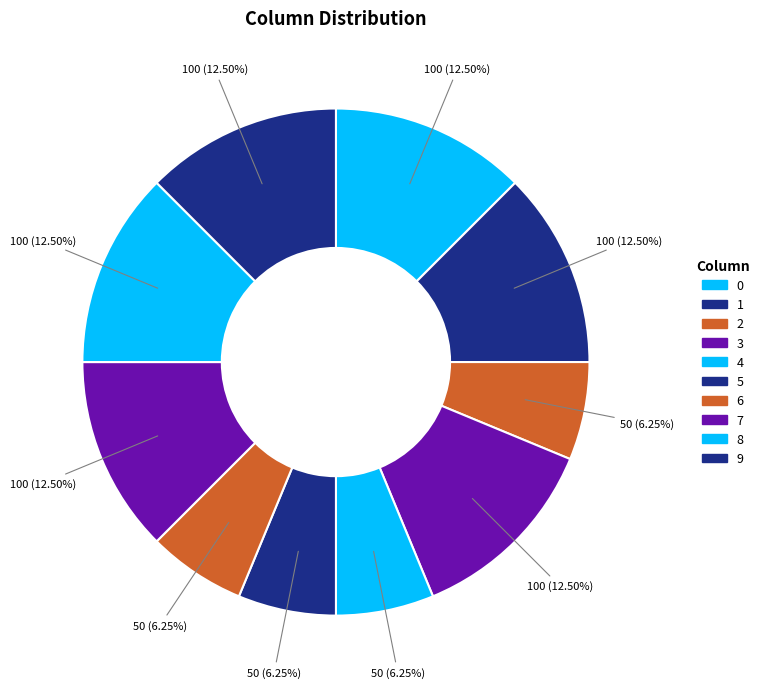

Rank the categories by value from lowest to highest.

2, 4, 5, 6, 0, 1, 3, 7, 8, 9